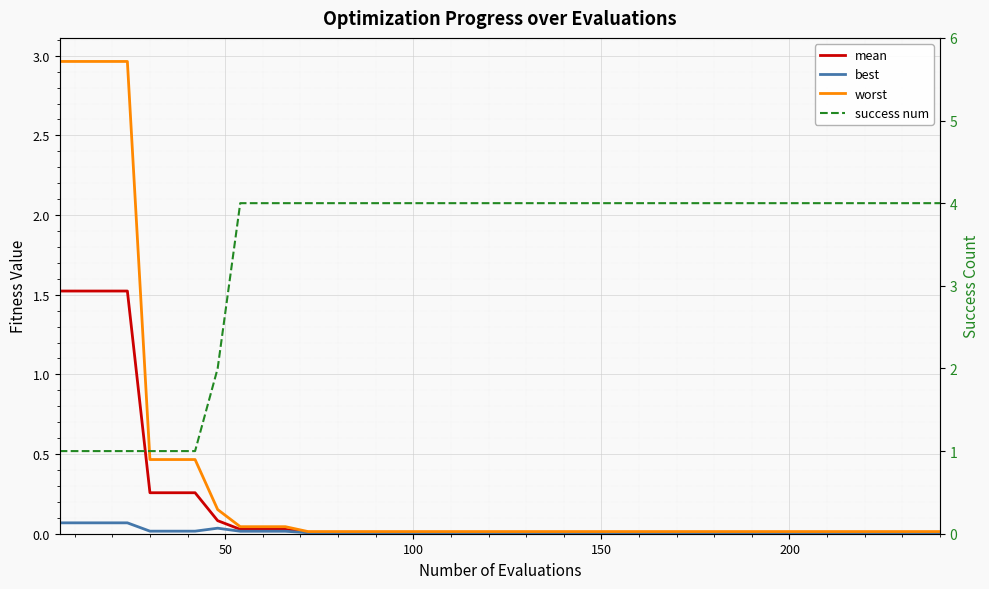

True or false: worst has a value of 0.0 at 23.

False